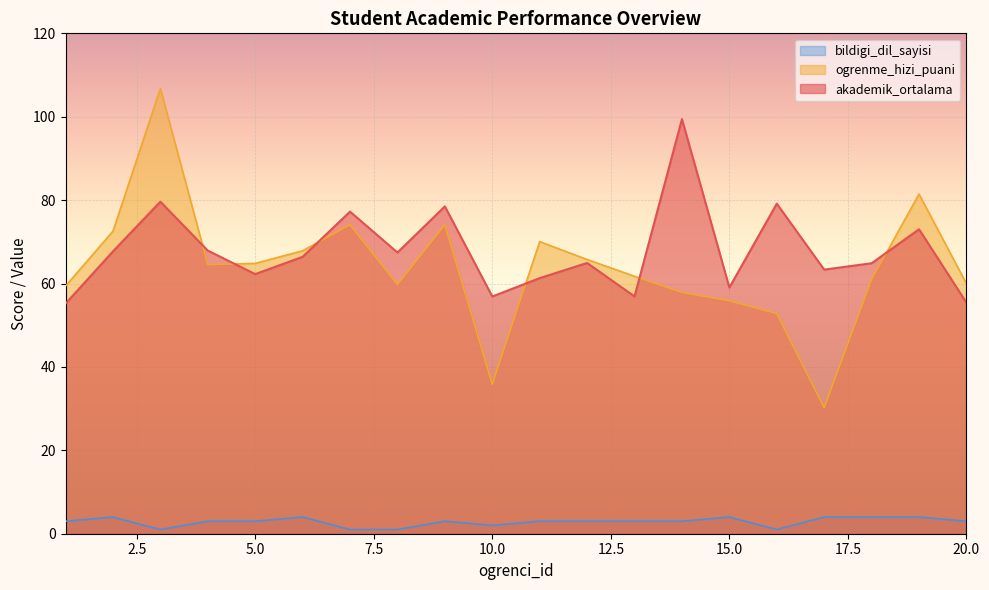

Which series has the largest total across all categories?

akademik_ortalama